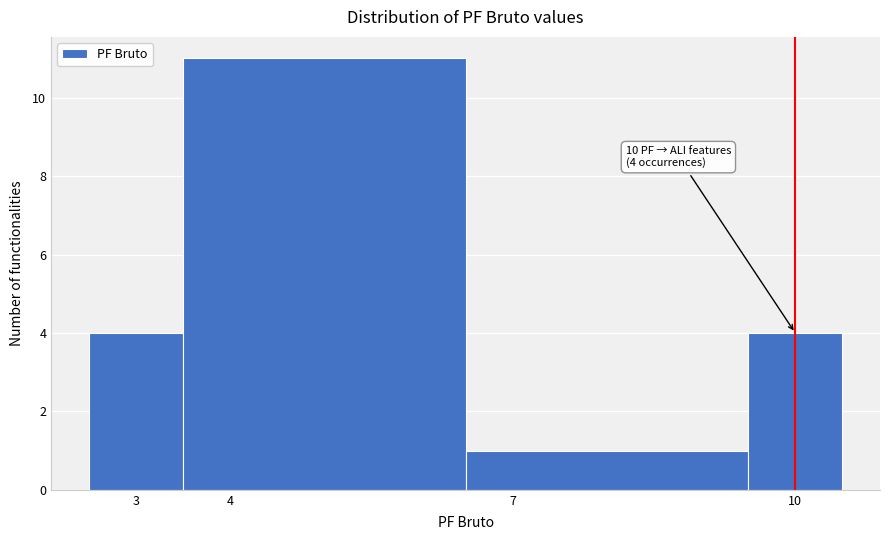

Over which range of the x-axis is the bar tallest?

3.5 to 6.5